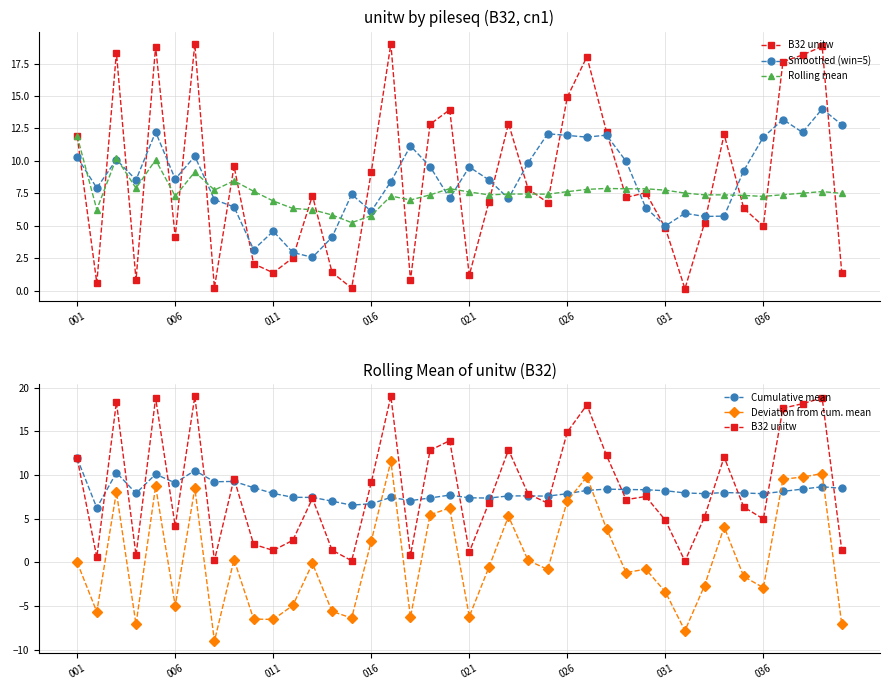

True or false: Rolling mean has more than 2 interior local peaks.

True